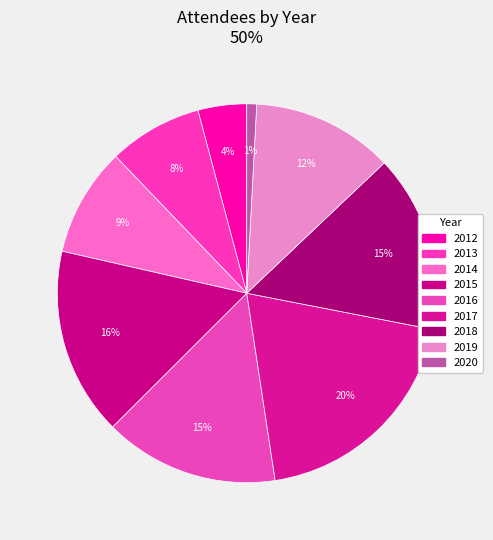

What percentage do 2015 and 2014 together represent?

25.3%